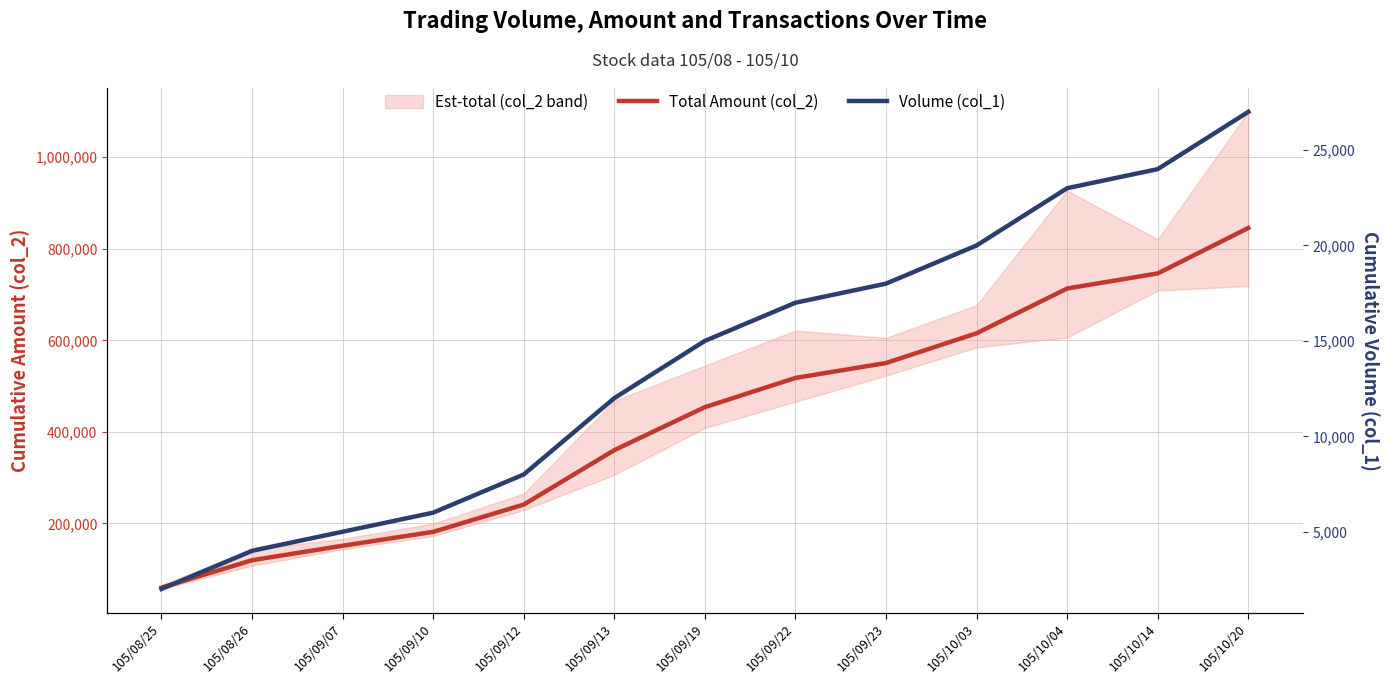

Which series has the largest total across all categories?

Total Amount (col_2)